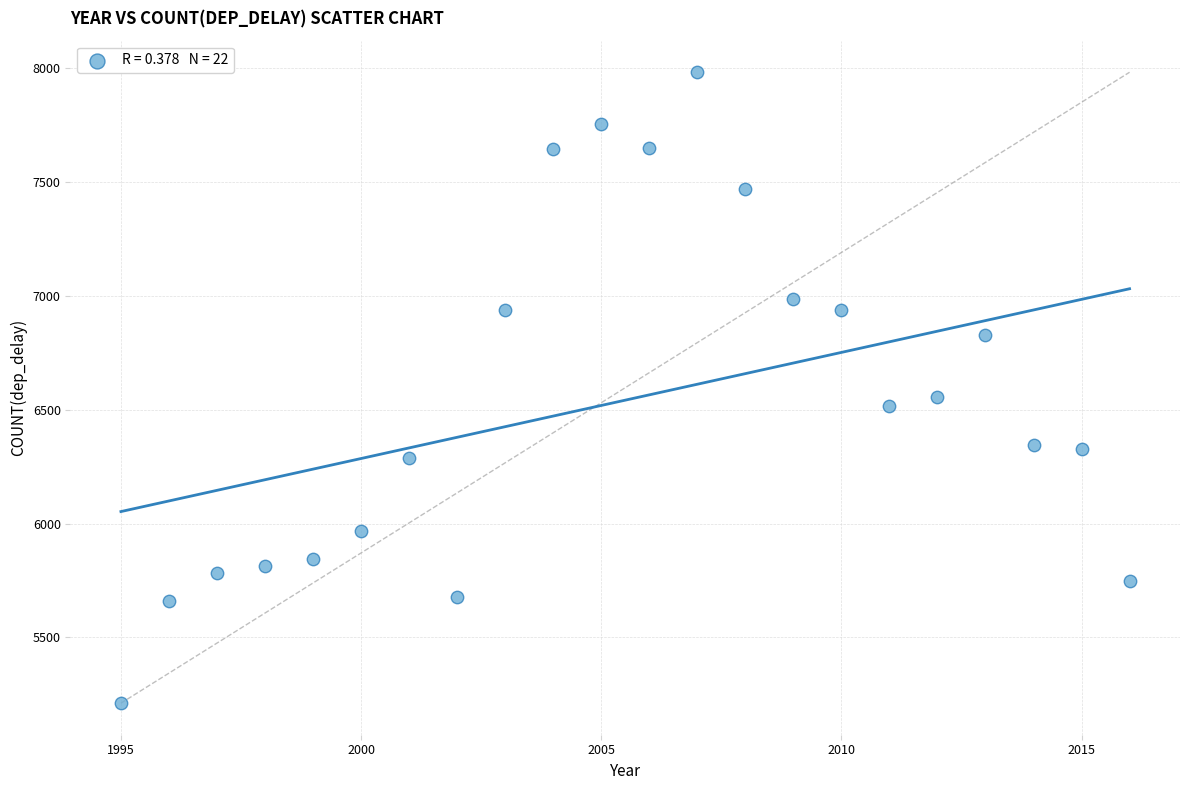

What is the range of X values (max minus min)?

21.0